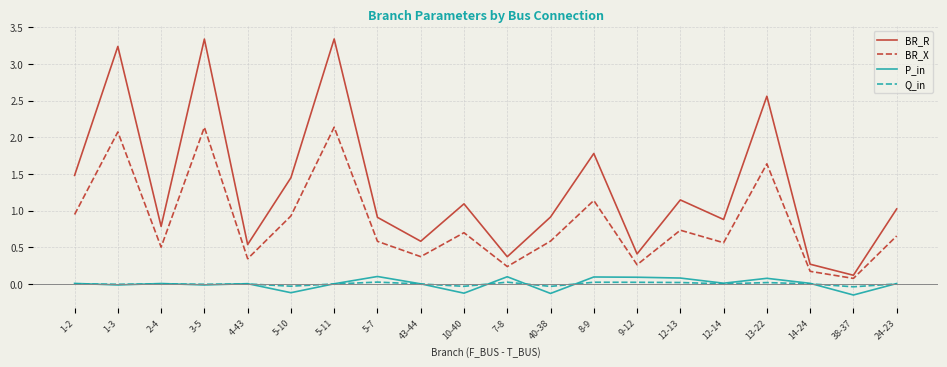

Which series has the widest spread of values?

BR_R